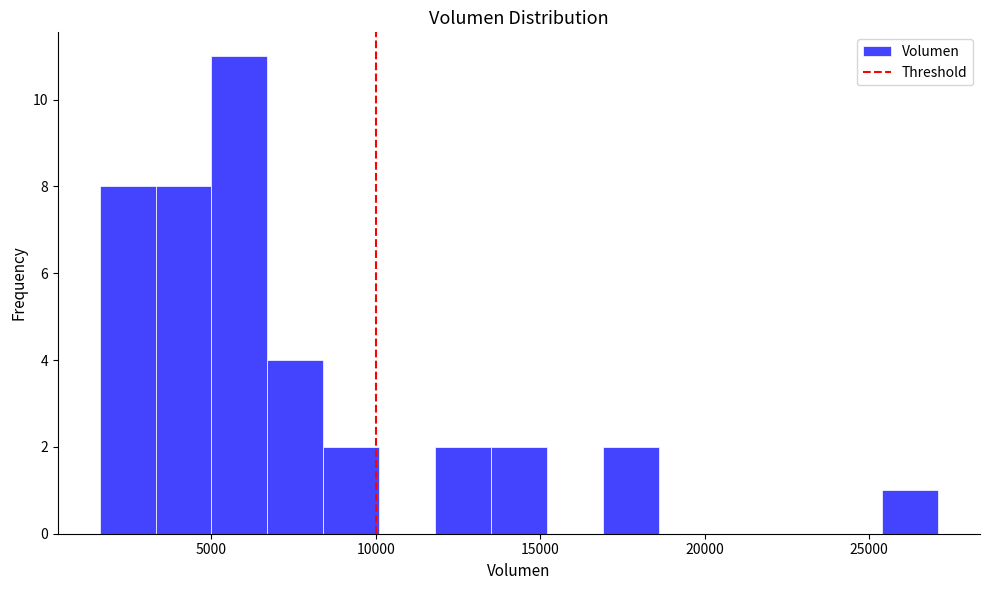

Around what value on the x-axis is the tallest bar? Give the approximate position of its centre, as read against the axis.

6000